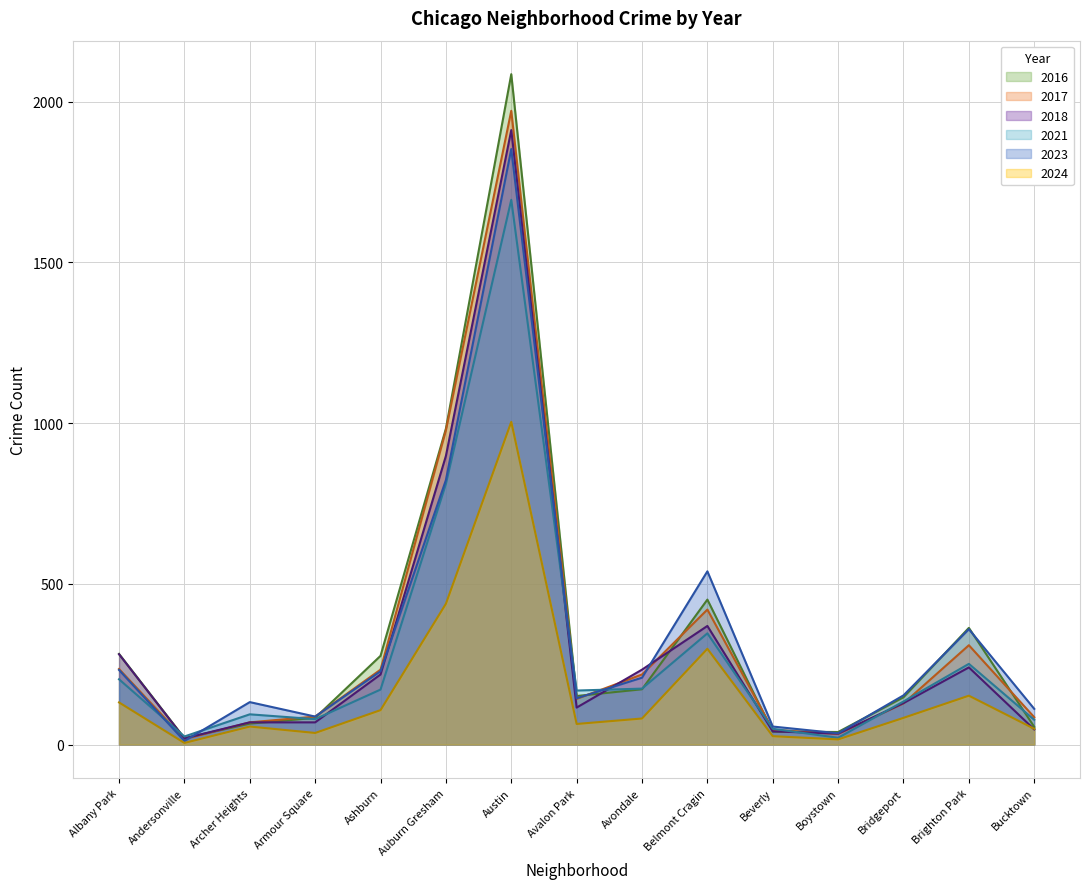

At which category does 2018 reach its first local valley?

Andersonville